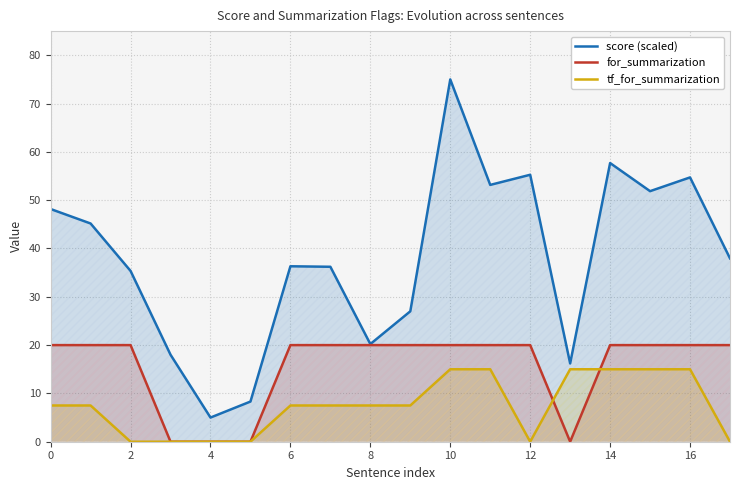

True or false: score (scaled) and tf_for_summarization cross at least once.

False